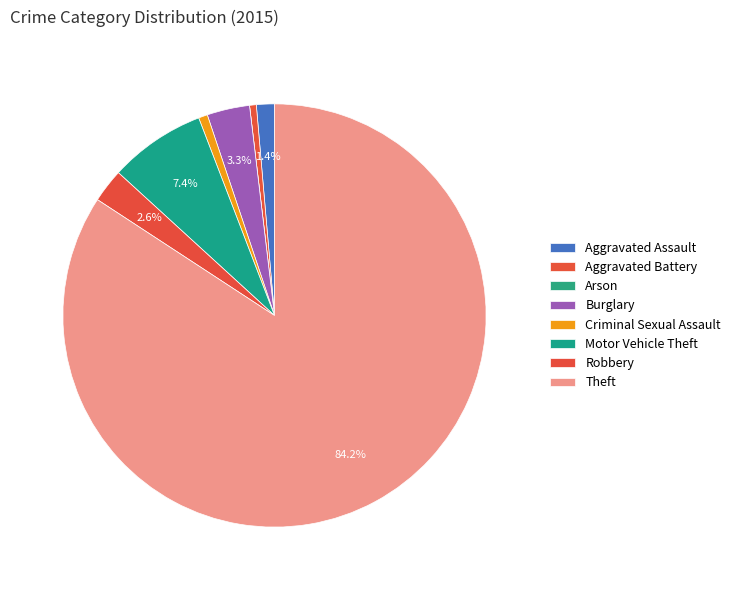

To the nearest percent, what is the average slice percentage?

12%